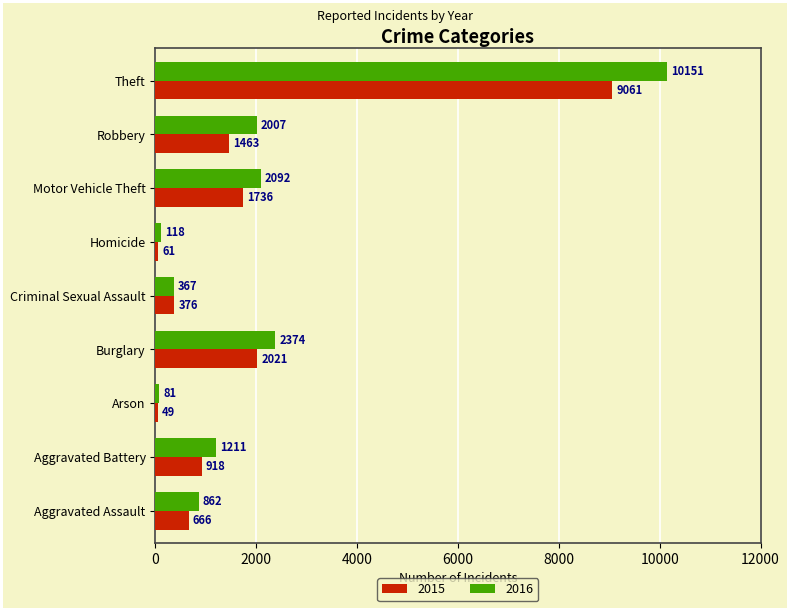

Rank the series by their maximum value, from lowest to highest.

2015, 2016